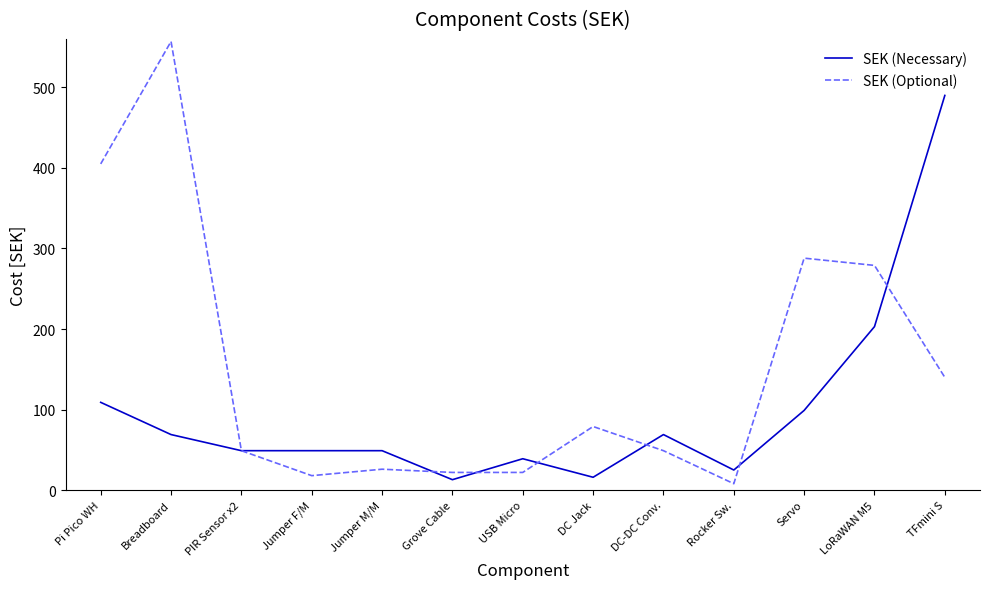

Does the chart display data point markers on the line(s)?

No